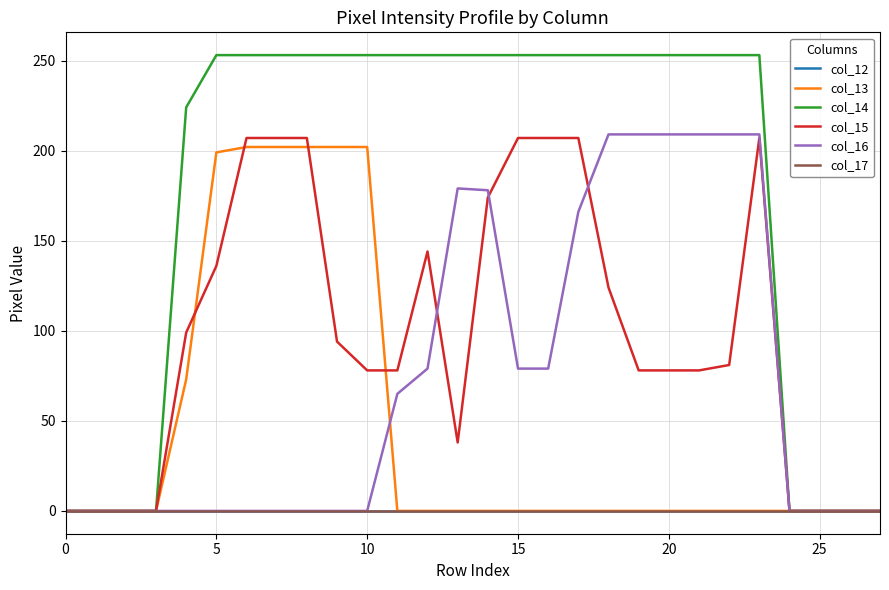

What is the highest value of the col_14 series?

253